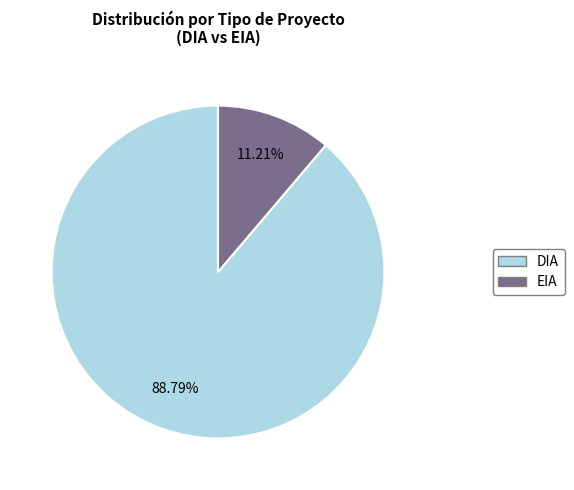

How many slices are in this pie chart?

2